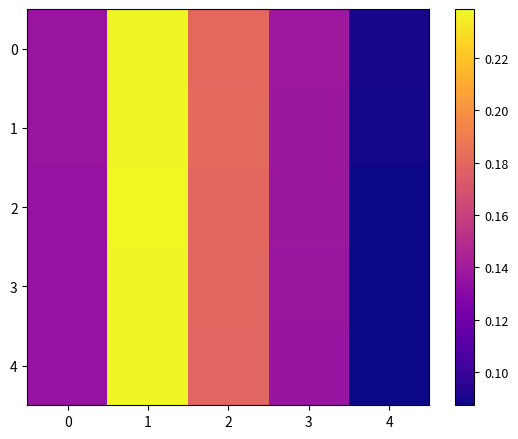

At 2, list the series in order from smallest to largest.

4, 3, 2, 0, 1